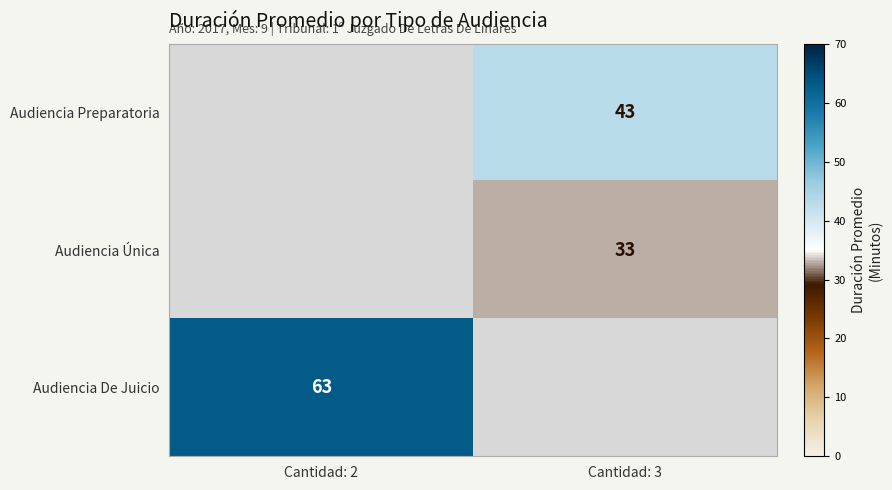

True or false: Audiencia Preparatoria has a value of 18 at Cantidad: 3.

False